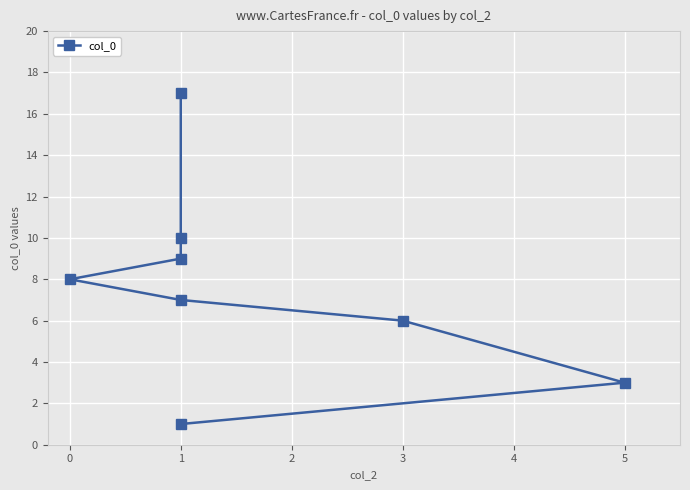

What is the maximum value shown in the chart?

17